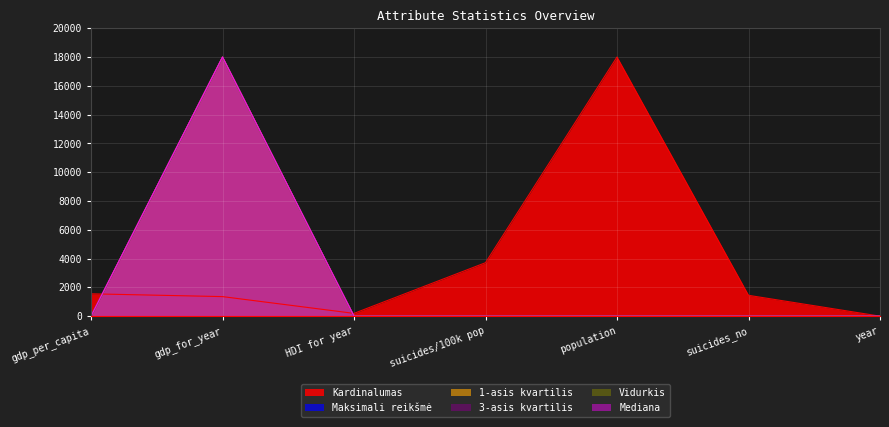

How many data points in Maksimali reikšmė are above 0?

6